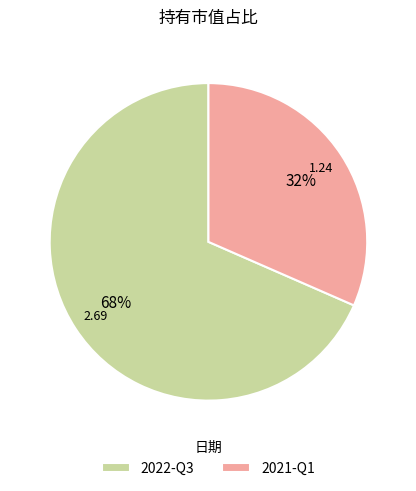

To the nearest percent, what percentage of the pie is 2022-Q3?

68%